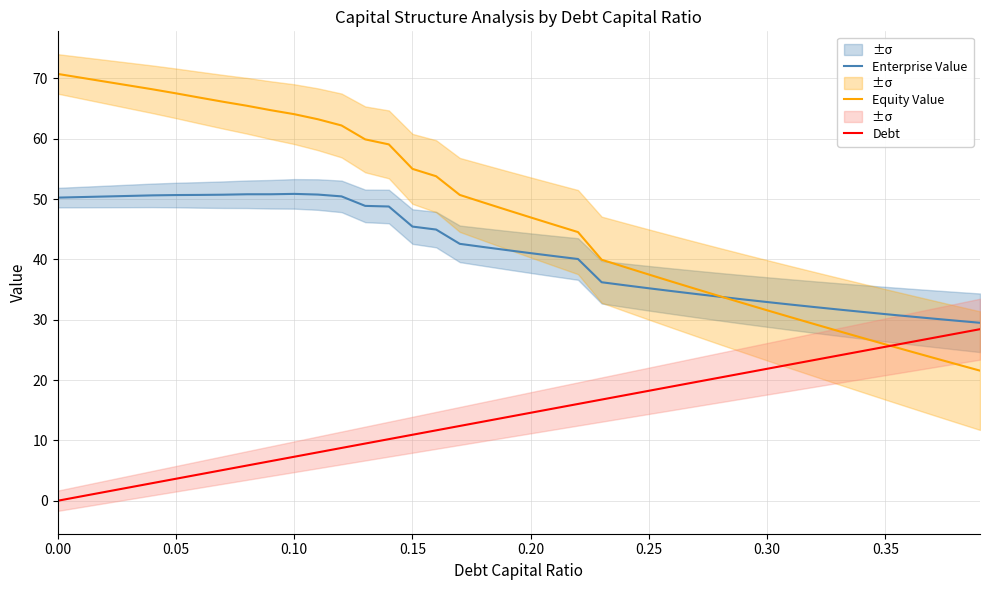

After their last crossing, which series has the higher values: Enterprise Value or Equity Value?

Enterprise Value